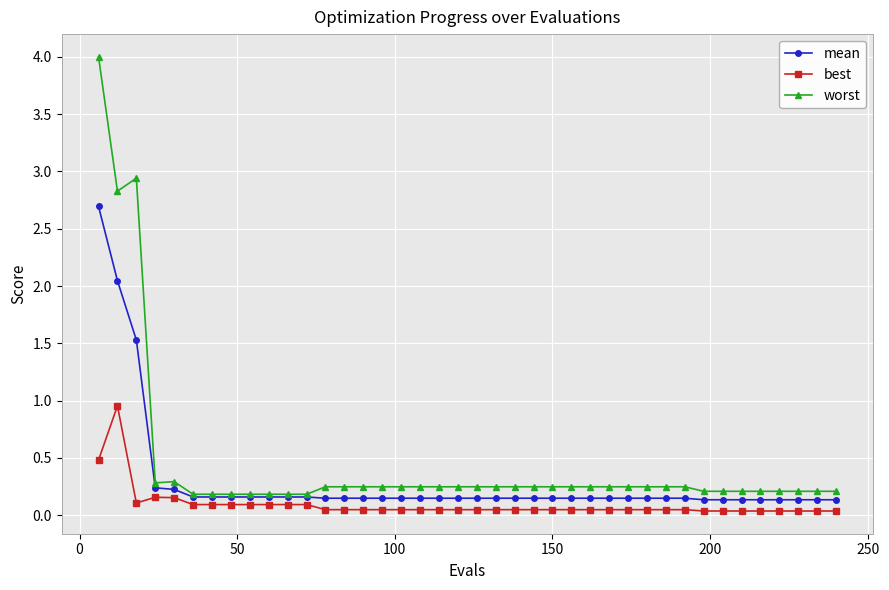

True or false: worst has more than 0 interior local peaks.

True